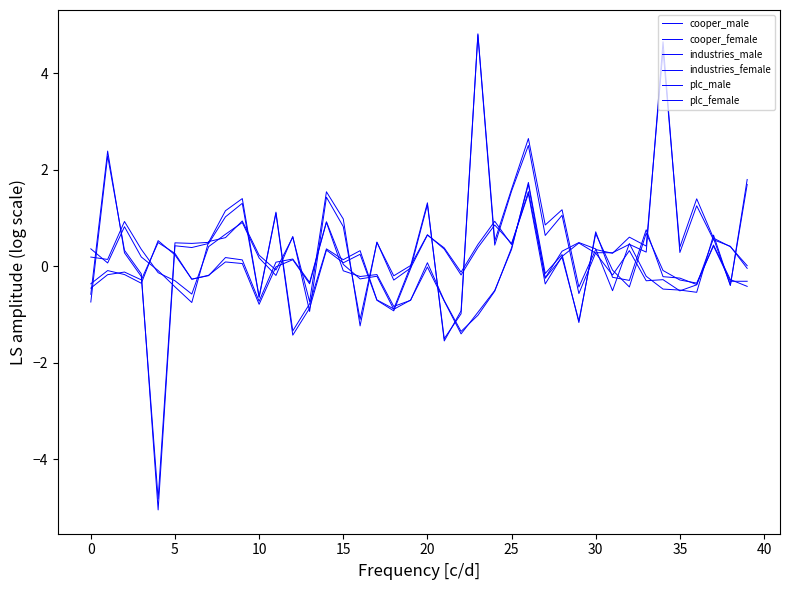

How many lines are shown in the chart?

6